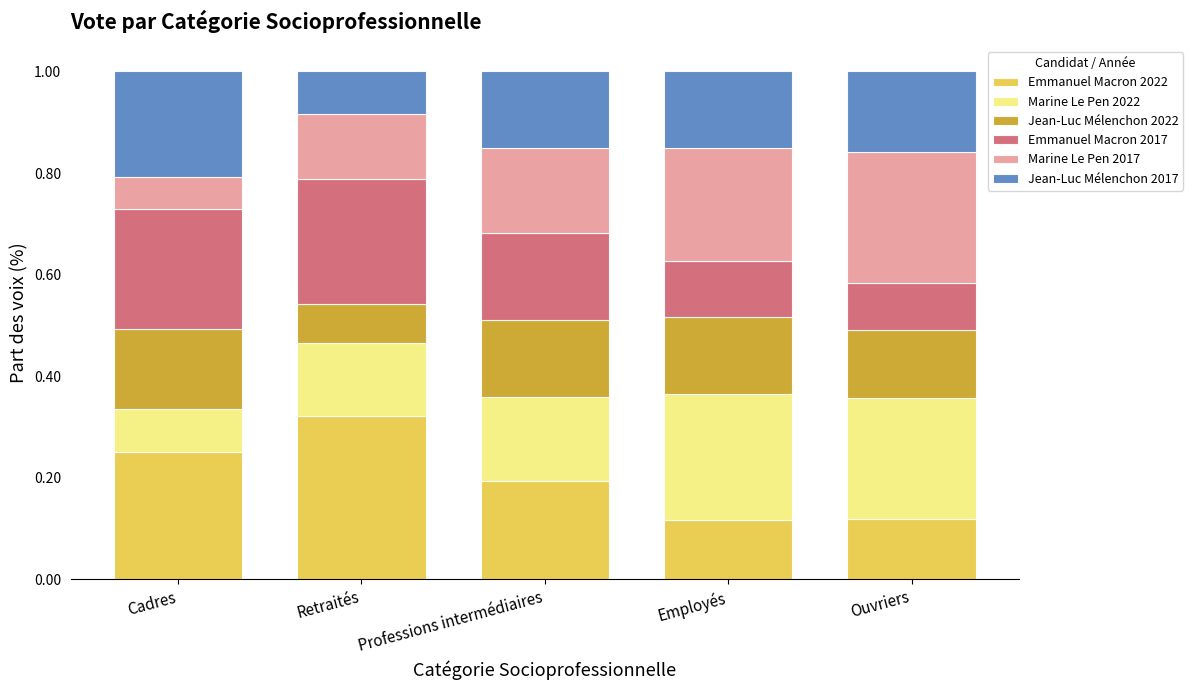

What is the total value across all series at Retraités?

1.0